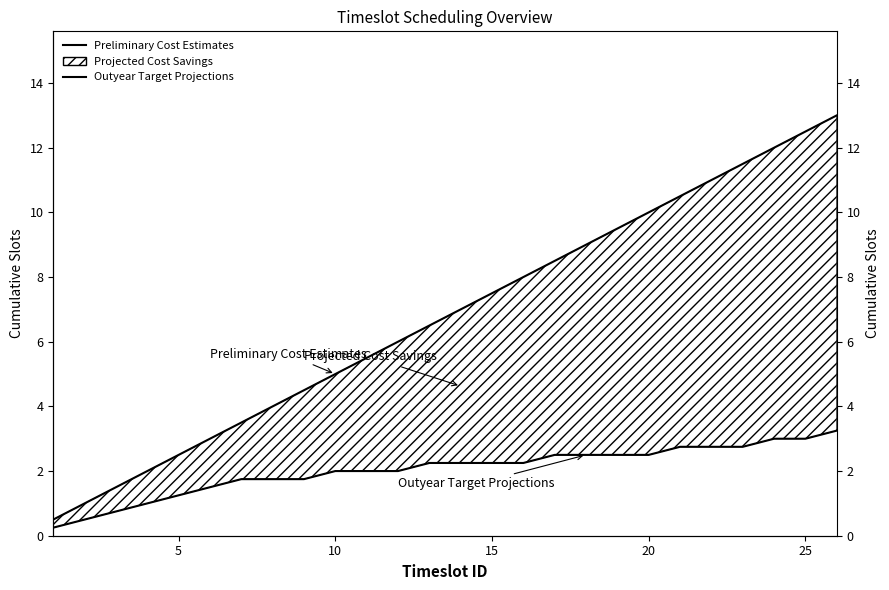

True or false: Preliminary Cost Estimates and Outyear Target Projections intersect in this chart.

False